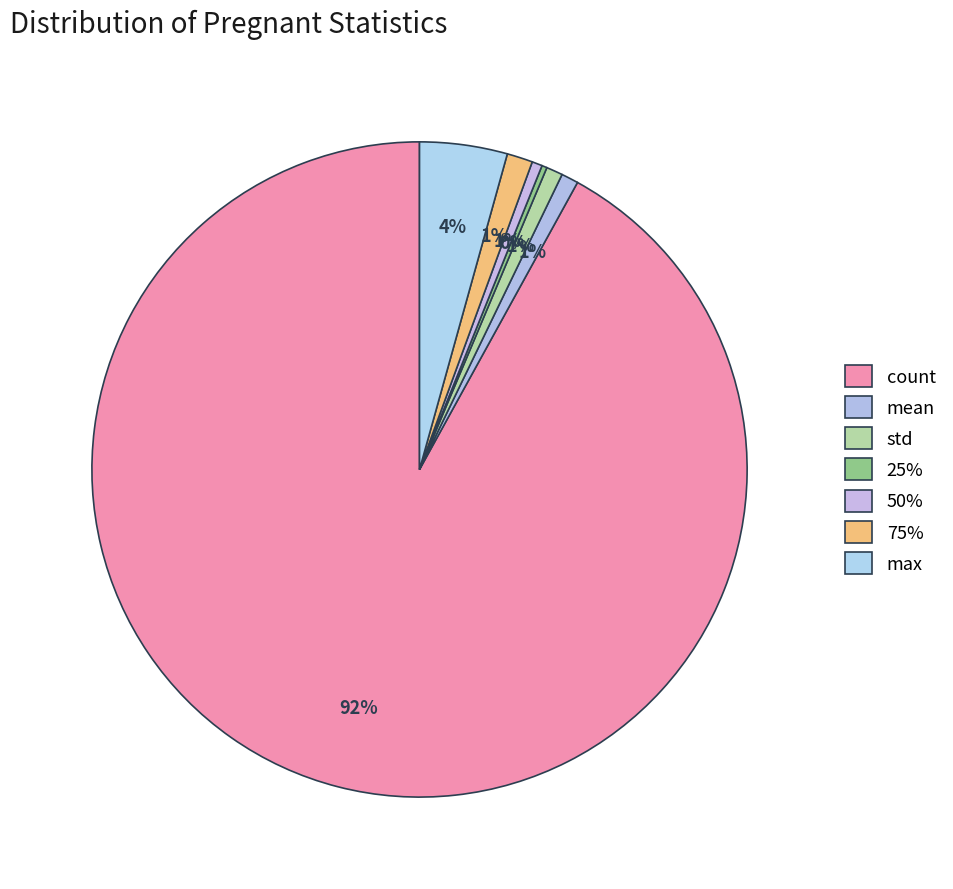

To the nearest percent, what is the difference between the largest and smallest slice percentages?

92%